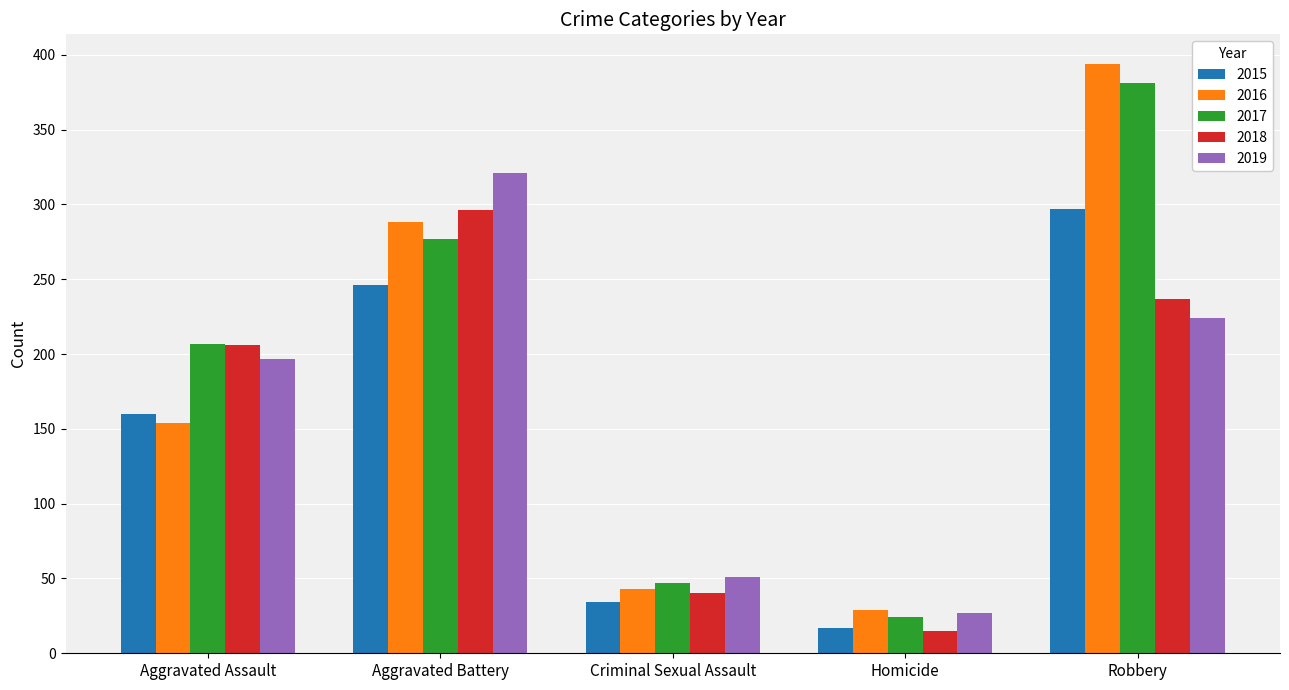

At which category is the sum across all series the highest?

Robbery